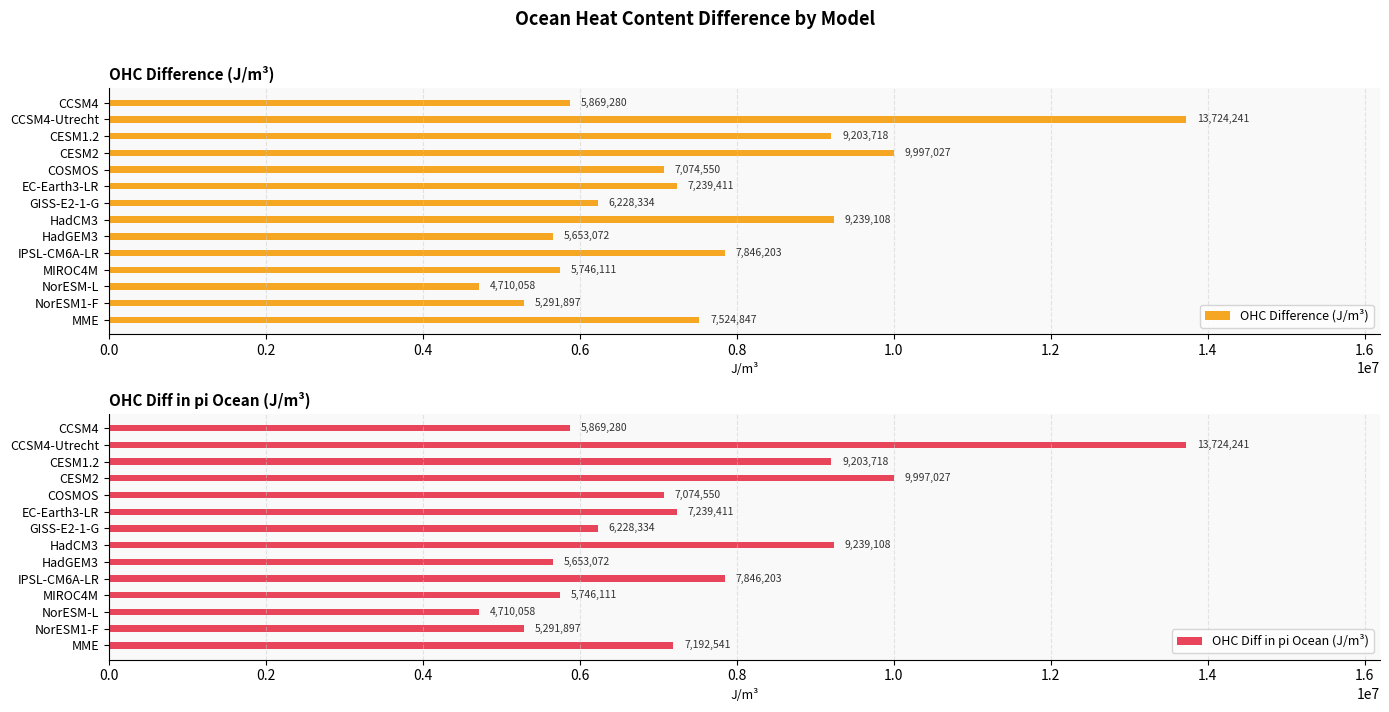

List the labels in order of OHC Difference (J/m³) value, smallest first.

NorESM-L, NorESM1-F, HadGEM3, MIROC4M, CCSM4, GISS-E2-1-G, COSMOS, EC-Earth3-LR, MME, IPSL-CM6A-LR, CESM1.2, HadCM3, CESM2, CCSM4-Utrecht